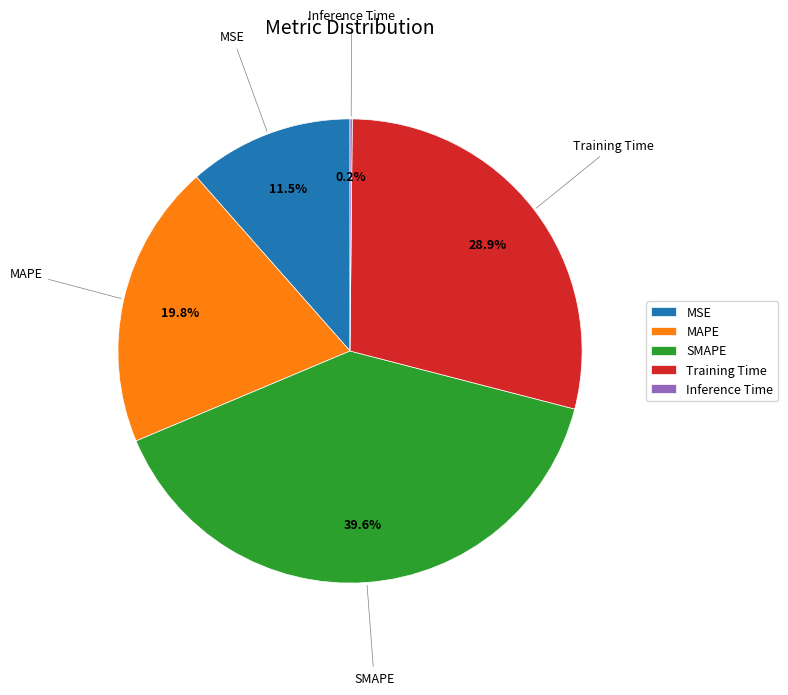

Combined, do SMAPE and MSE account for over 50%?

Yes